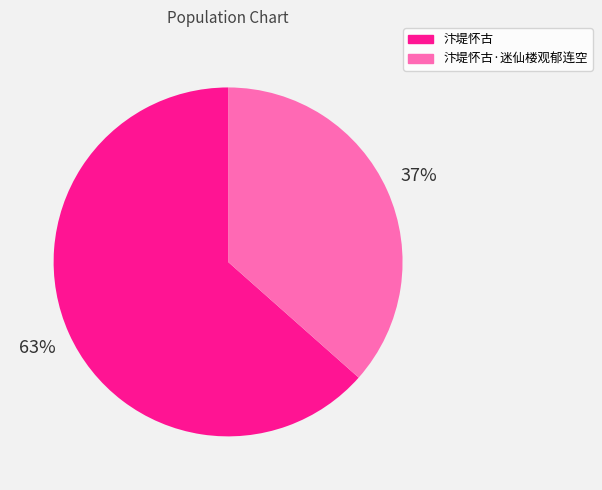

Is there a majority slice in this chart?

Yes